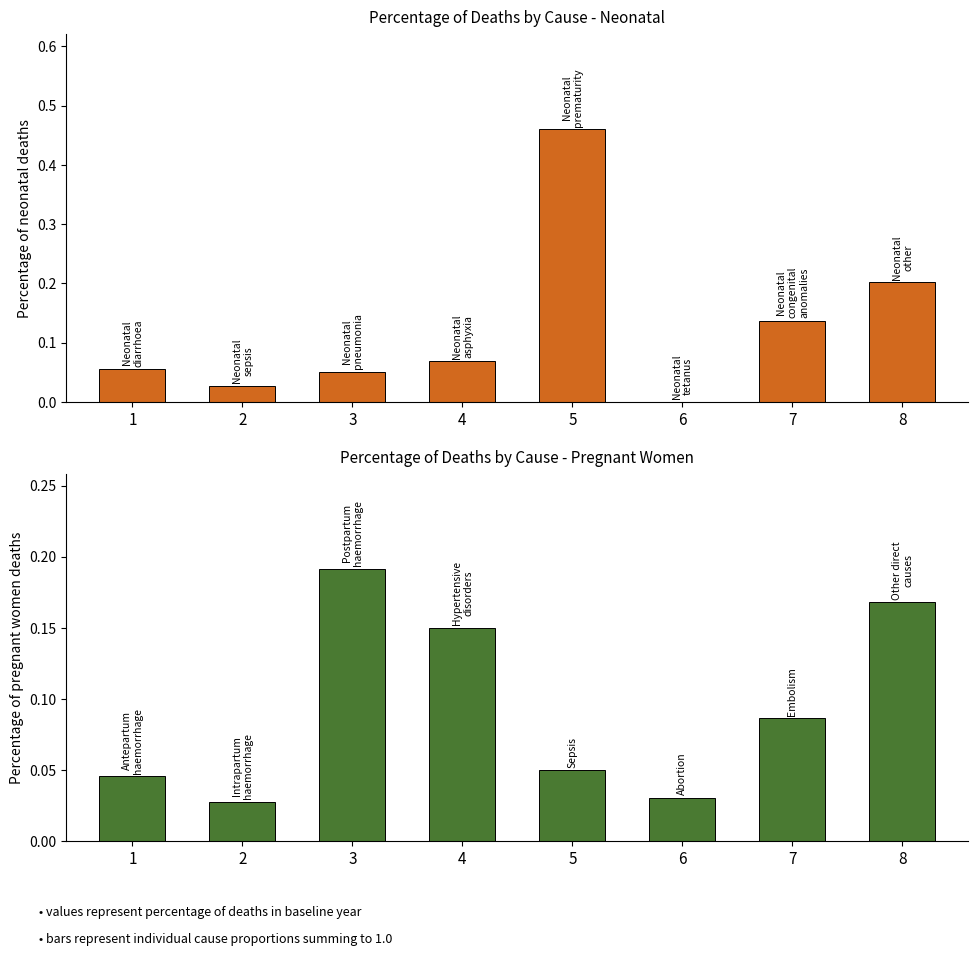

What is the maximum value for Pregnant women?

0.2